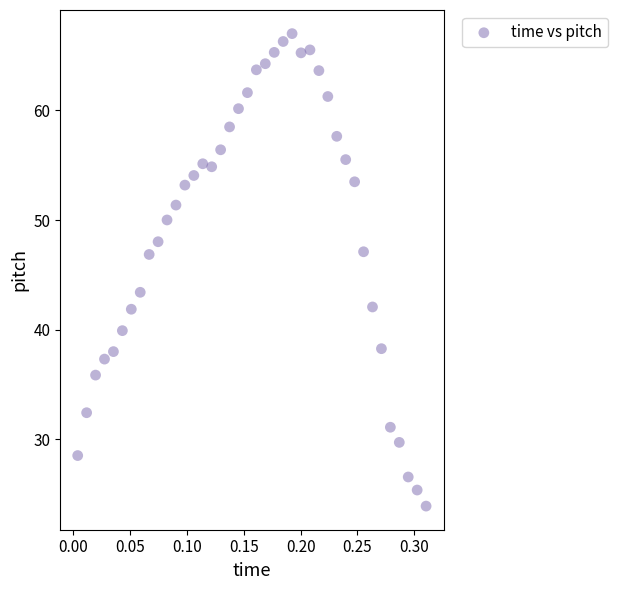

What is the range of Y values (max minus min)?

43.1